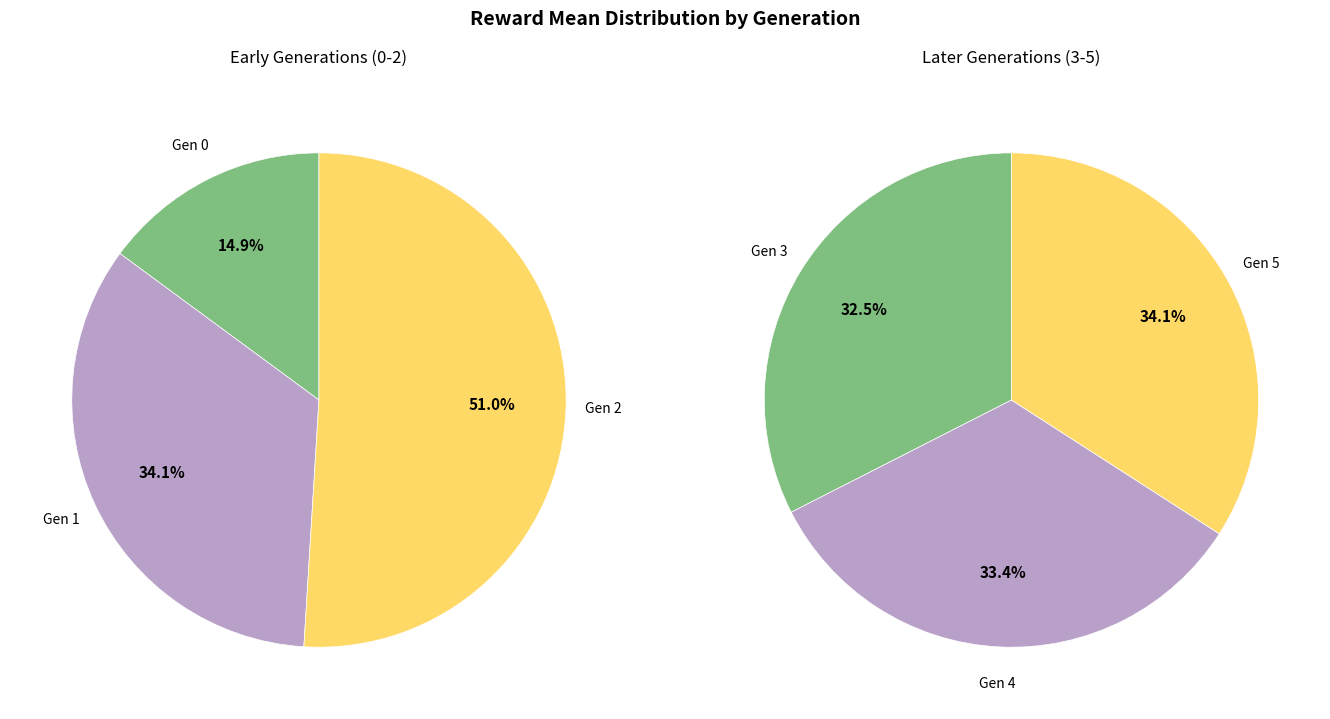

Does 0 account for over 50% of the chart?

No